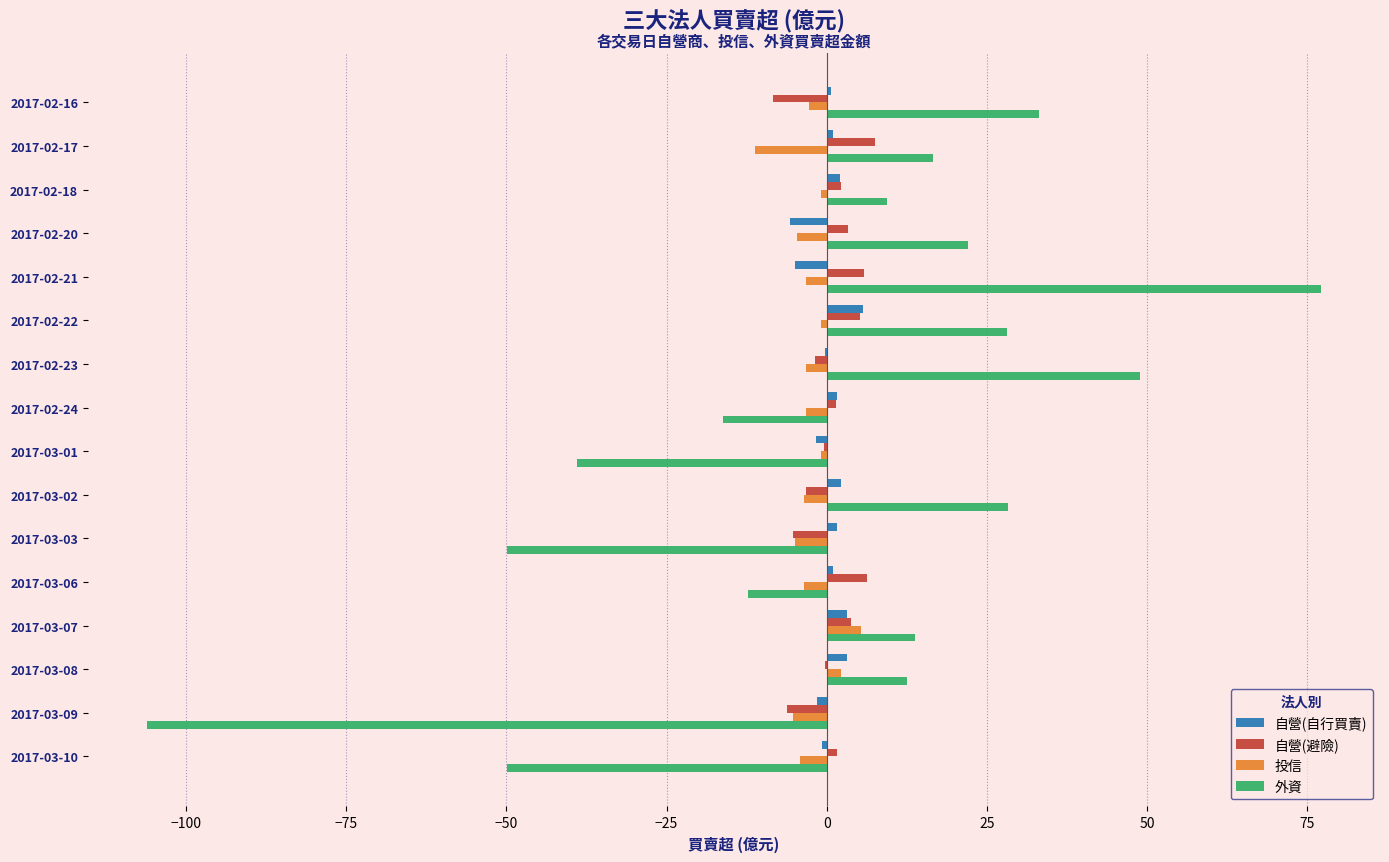

How many distinct data groups are displayed?

4